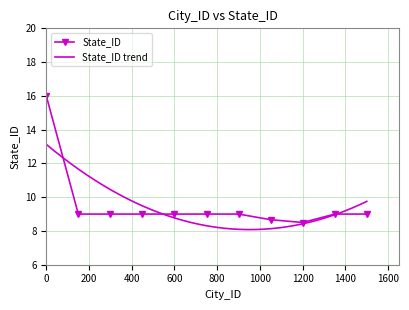

Is it true that State_ID equals 10.3 at 0?

False